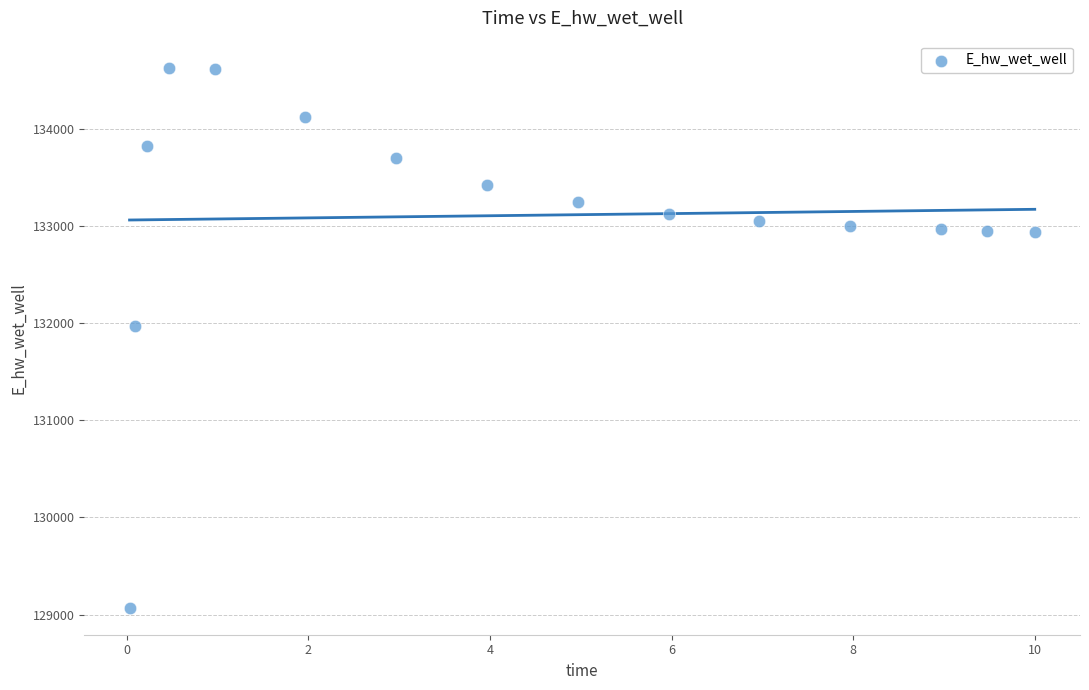

What is the range of X values (max minus min)?

10.0